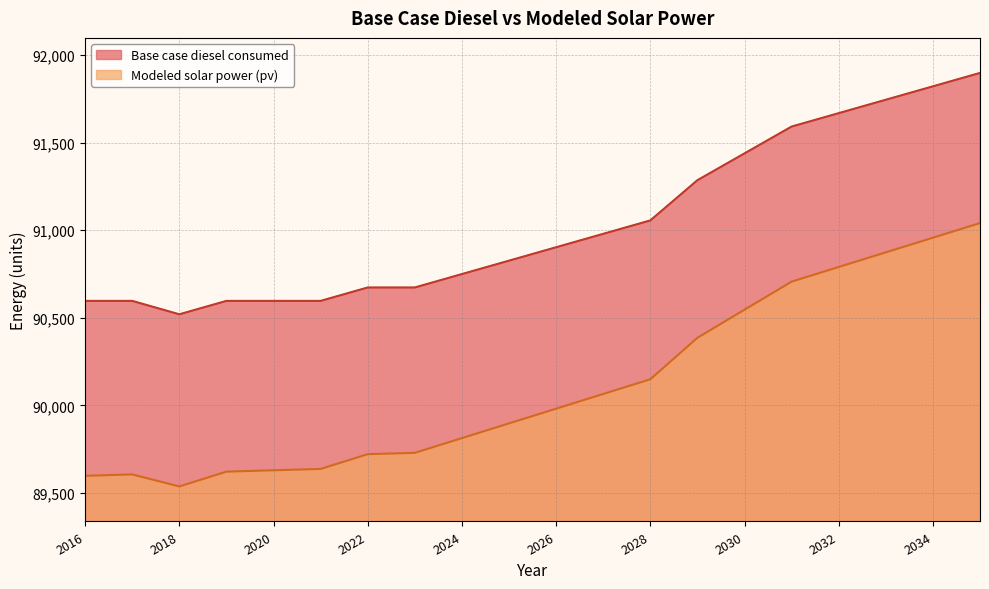

At which label is Base case diesel consumed closest to 91208?

2029